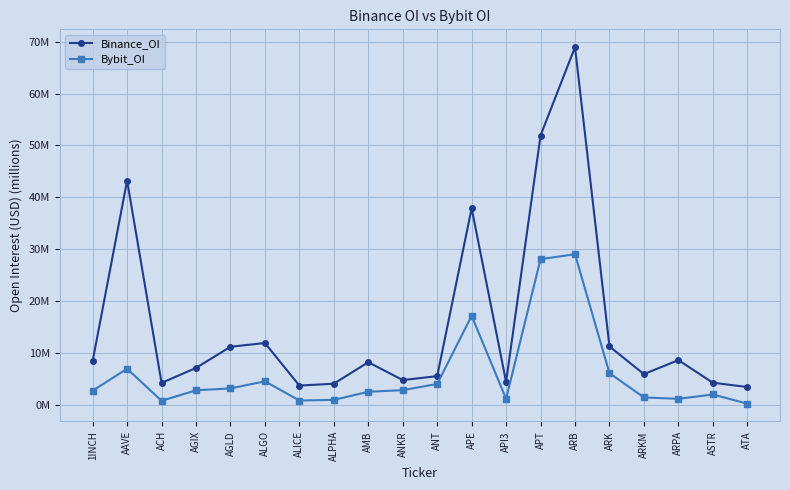

What is the difference between the second highest and second lowest values in the Binance_OI series?

48.2